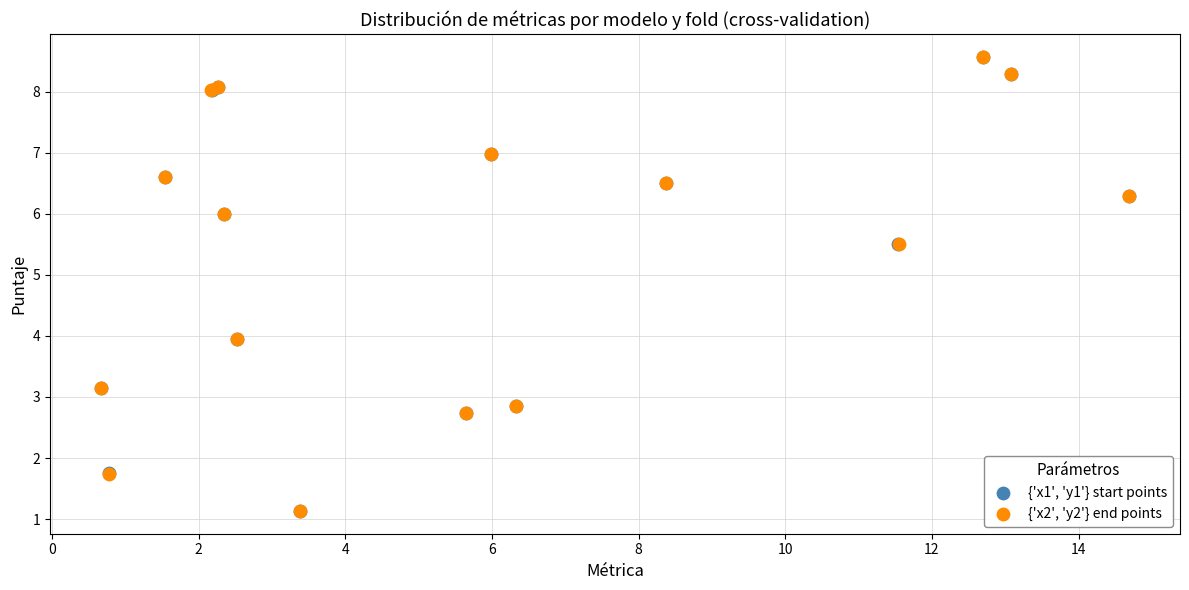

What are all the series names shown in the legend?

{'x1', 'y1'} start points, {'x2', 'y2'} end points